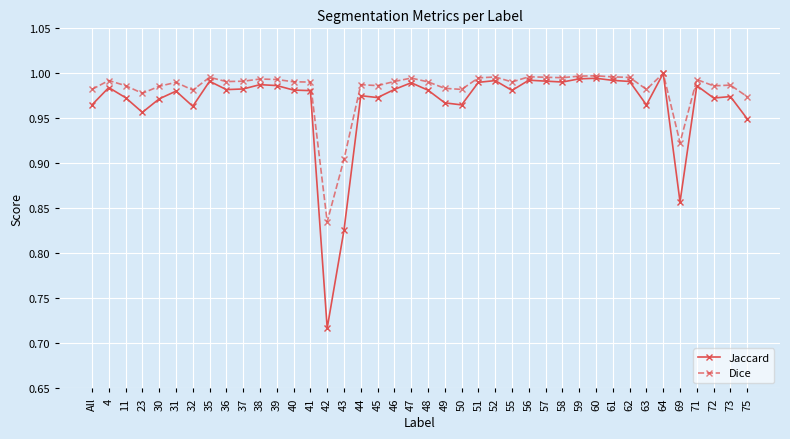

What position from the left is 71?

37